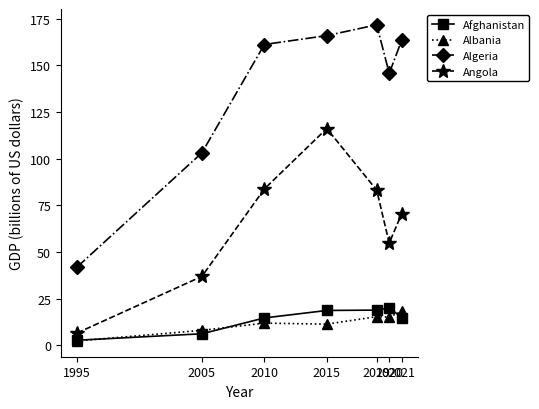

How many interior local valleys does the Algeria series have?

1